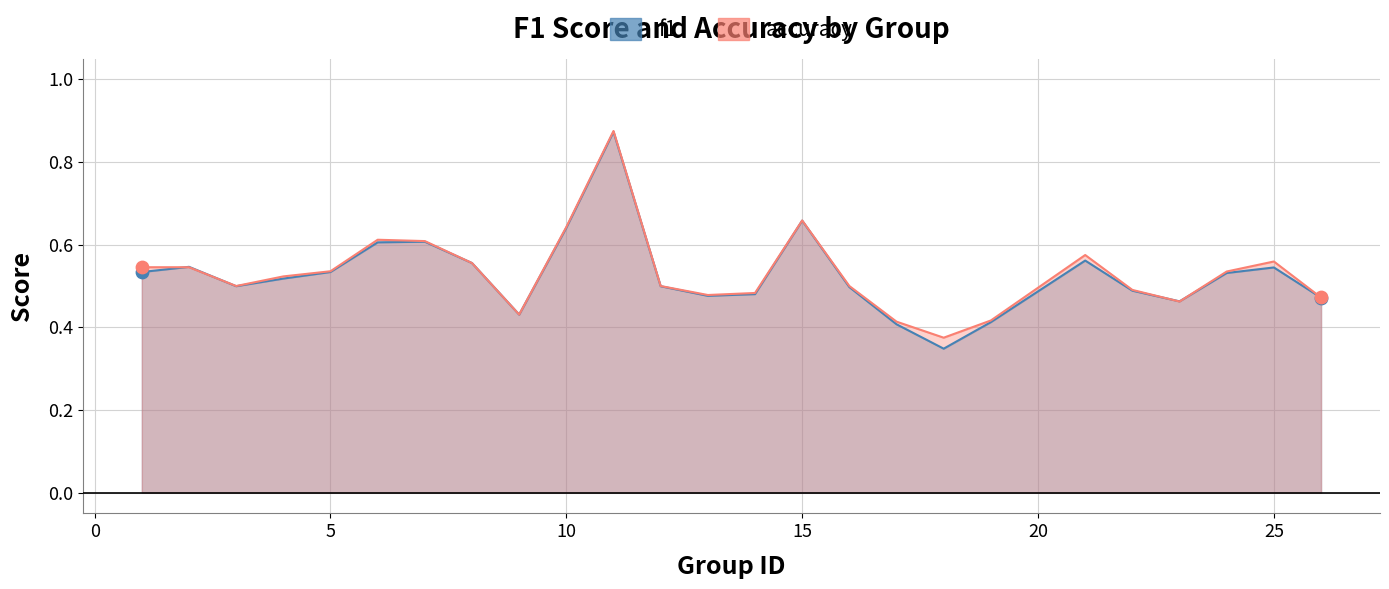

Which series has the largest Y range (max minus min)?

f1